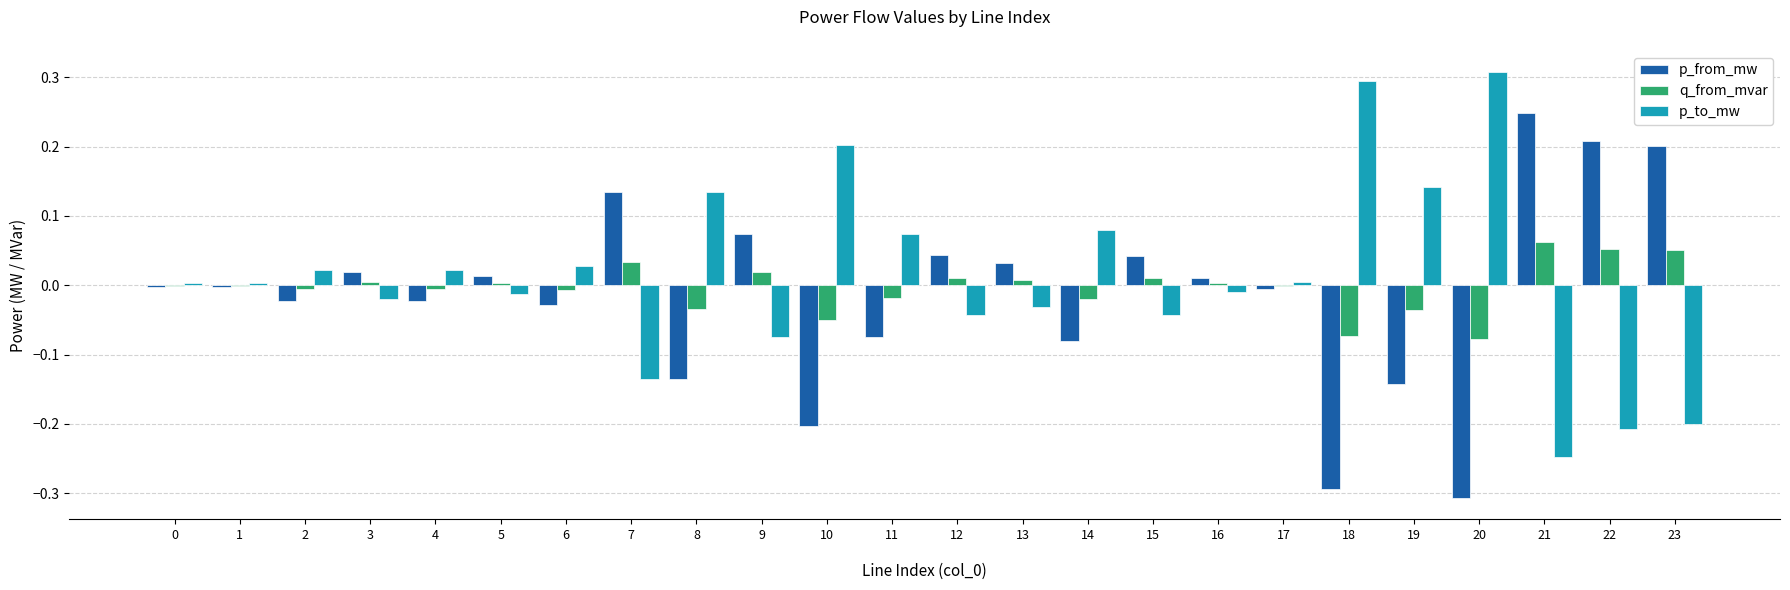

At which label does p_from_mw reach its peak?

21